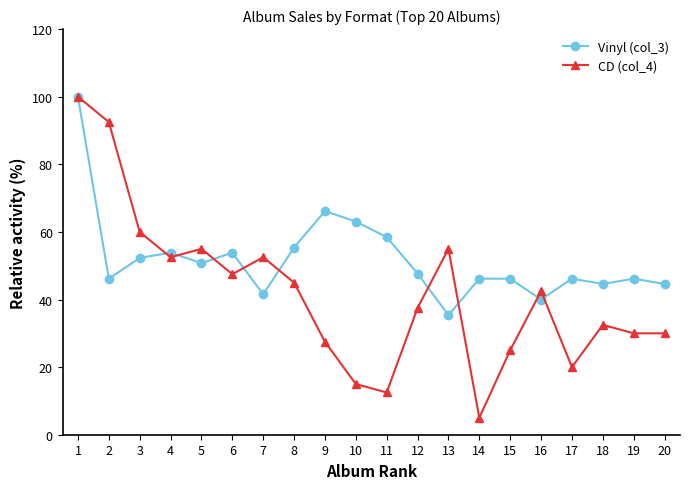

What is the spread (max minus min) of values at 4?

1.3